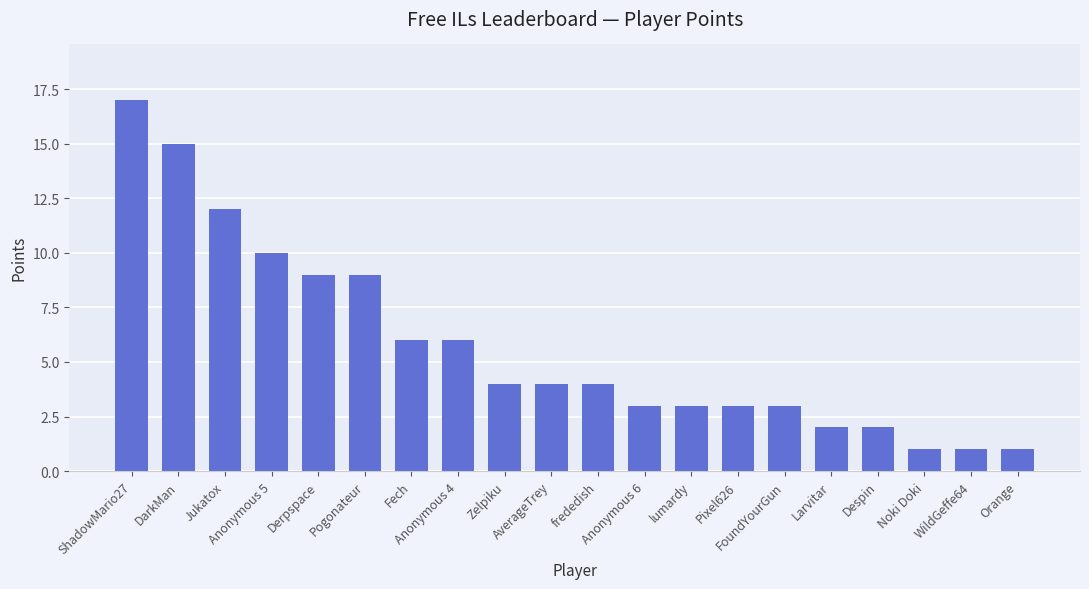

The value at Orange is 1. True or false?

True